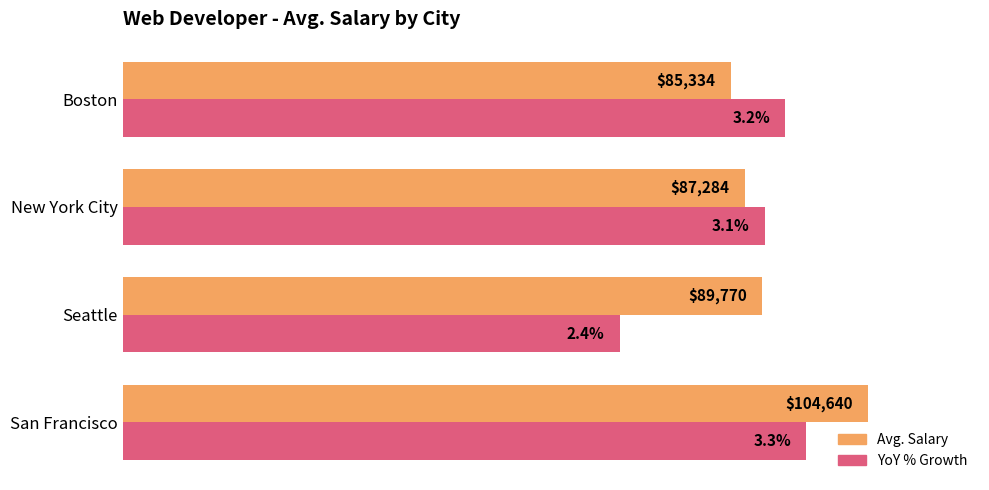

What are all the series names shown in the legend?

Avg. Salary, YoY % Growth